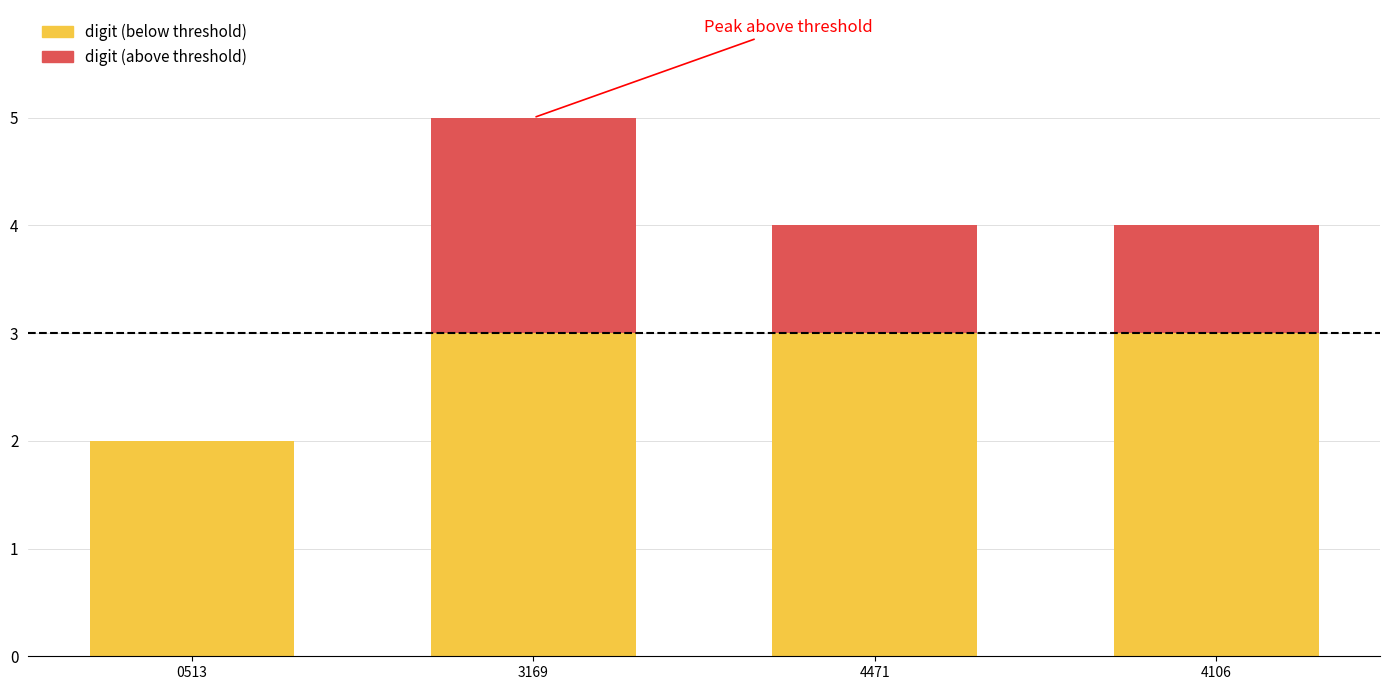

Between 60513785933169 and 60514355894471, which is larger?

60513785933169